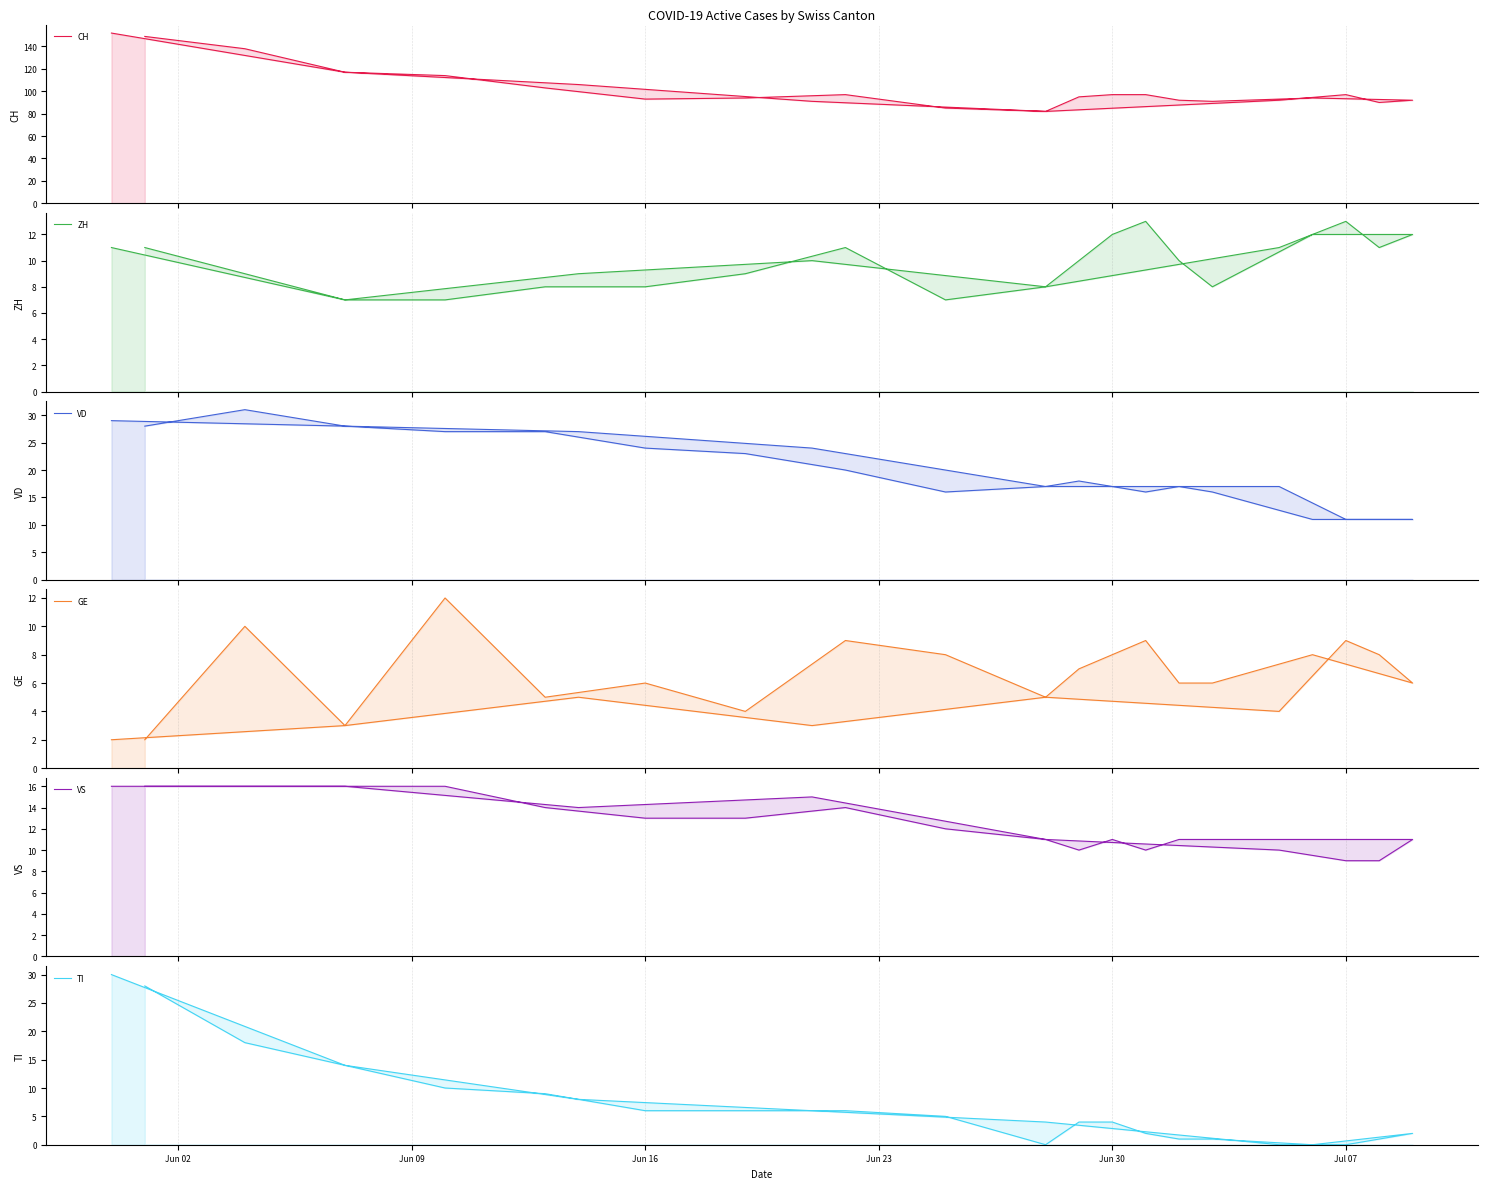

True or false: VD and TI cross at least once.

True